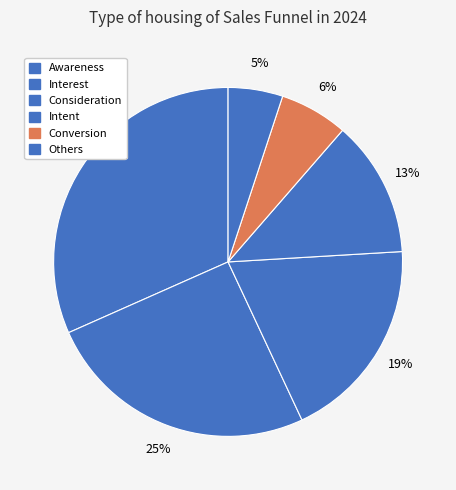

True or false: Others accounts for 5% of the total.

True